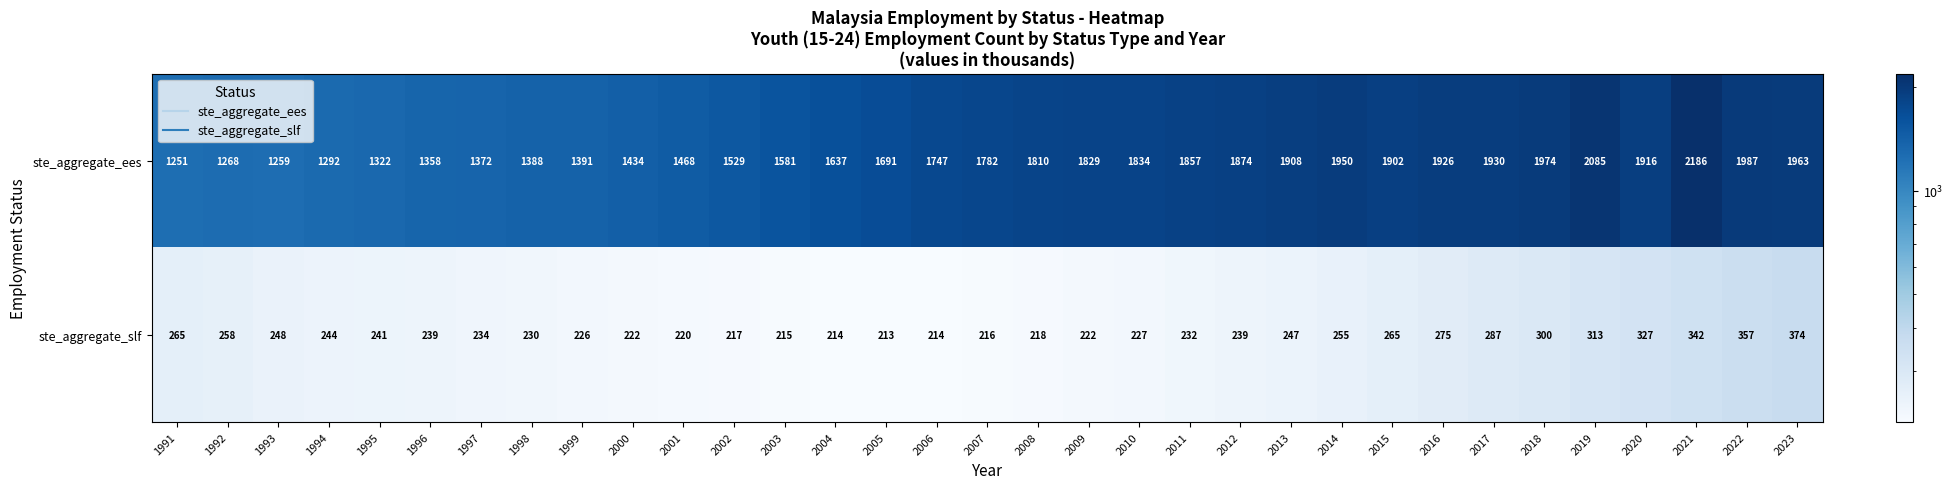

Which series has the largest total across all categories?

ste_aggregate_ees